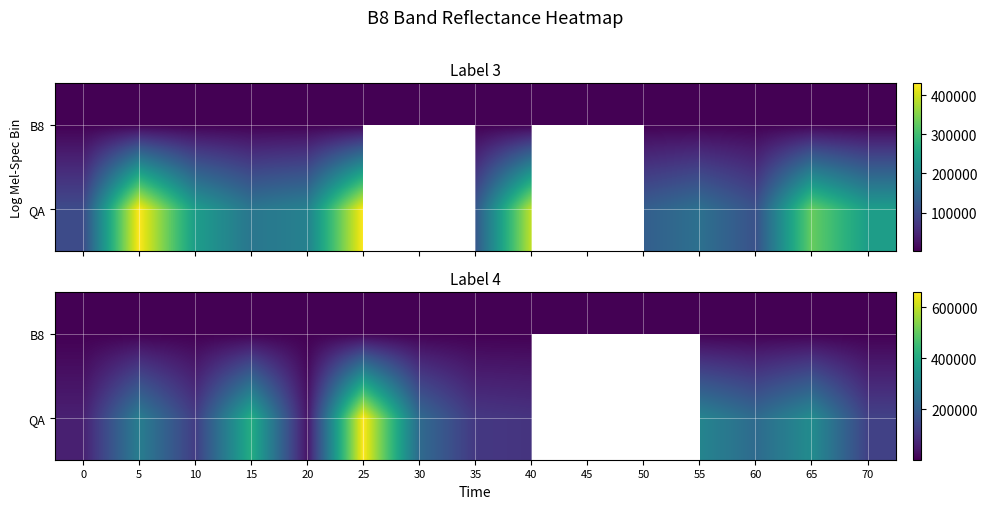

Which has a higher value, 25 or 40?

25